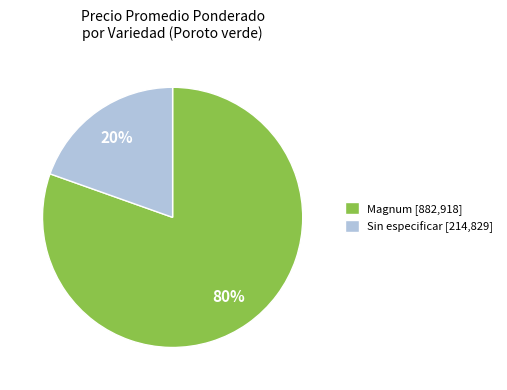

Do Sin especificar [214,829] and Magnum [882,918] together represent more than half of the pie?

Yes